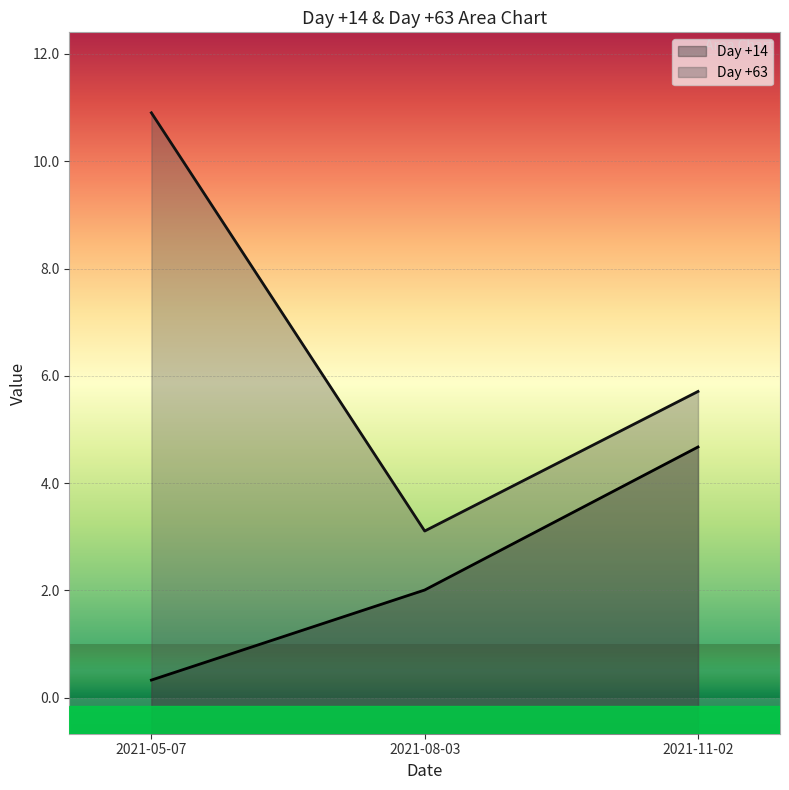

What is the label of the 3rd point from the right?

2021-05-07